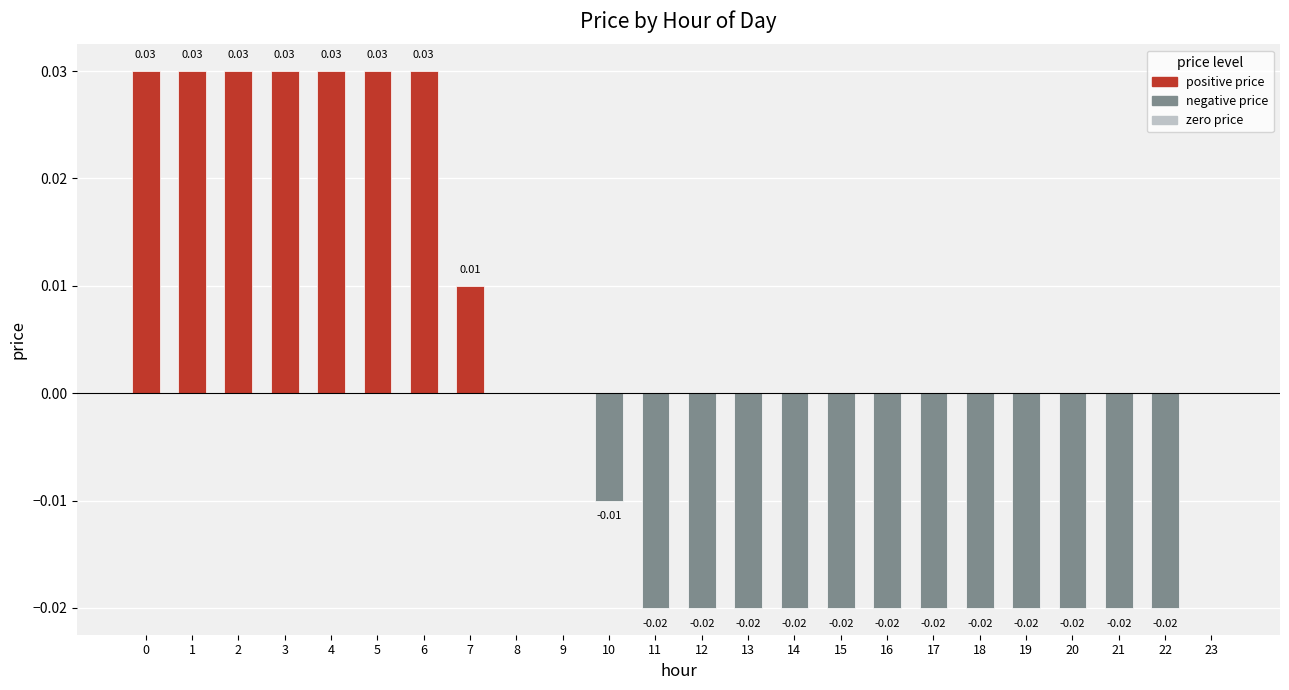

Which has a higher value, 9 or 12?

9